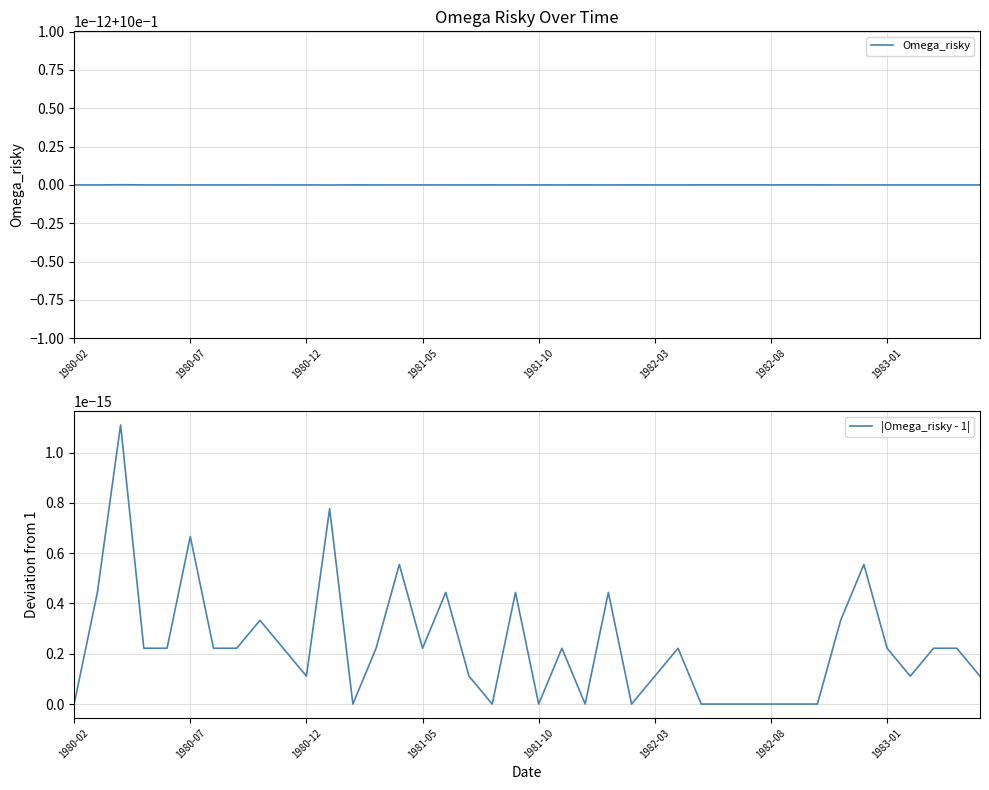

Which series has the largest total across all categories?

Omega_risky